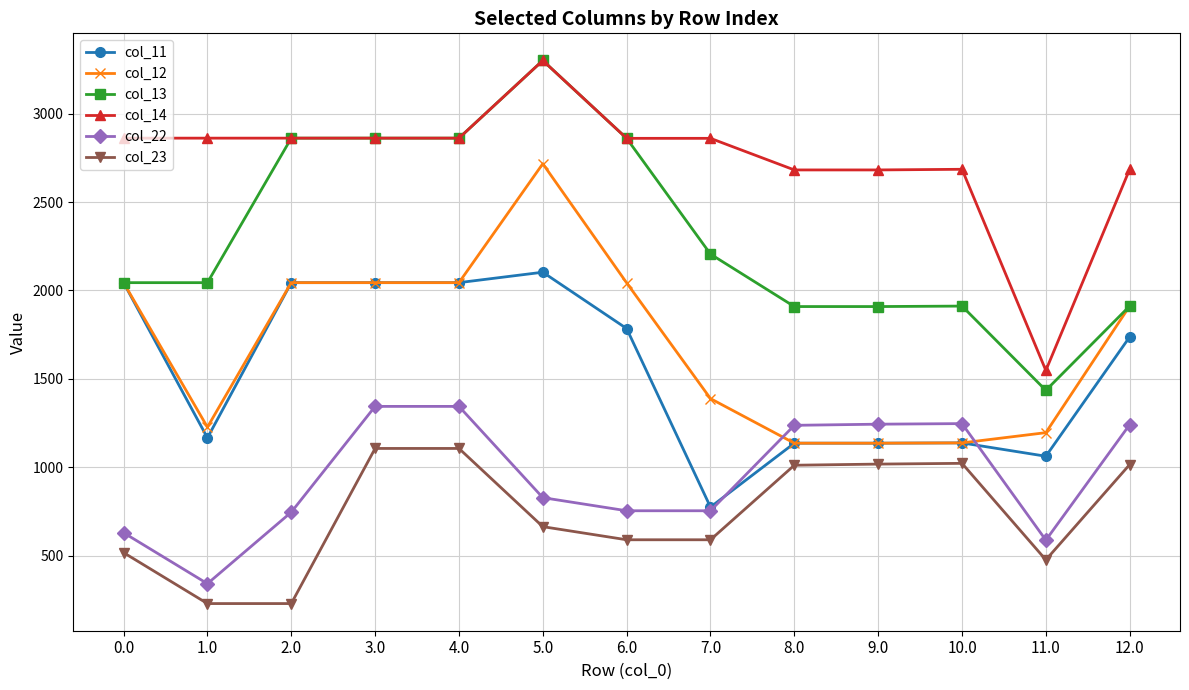

What position from the right is 10.0?

3